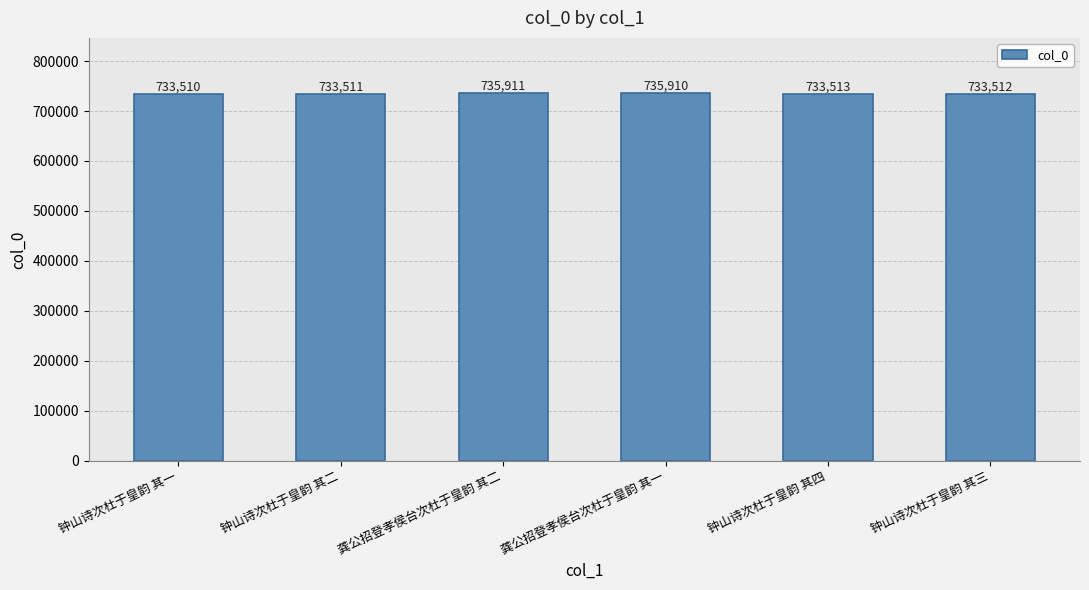

Rank the categories by value from lowest to highest.

钟山诗次杜于皇韵 其一, 钟山诗次杜于皇韵 其二, 钟山诗次杜于皇韵 其三, 钟山诗次杜于皇韵 其四, 龚公招登孝侯台次杜于皇韵 其一, 龚公招登孝侯台次杜于皇韵 其二